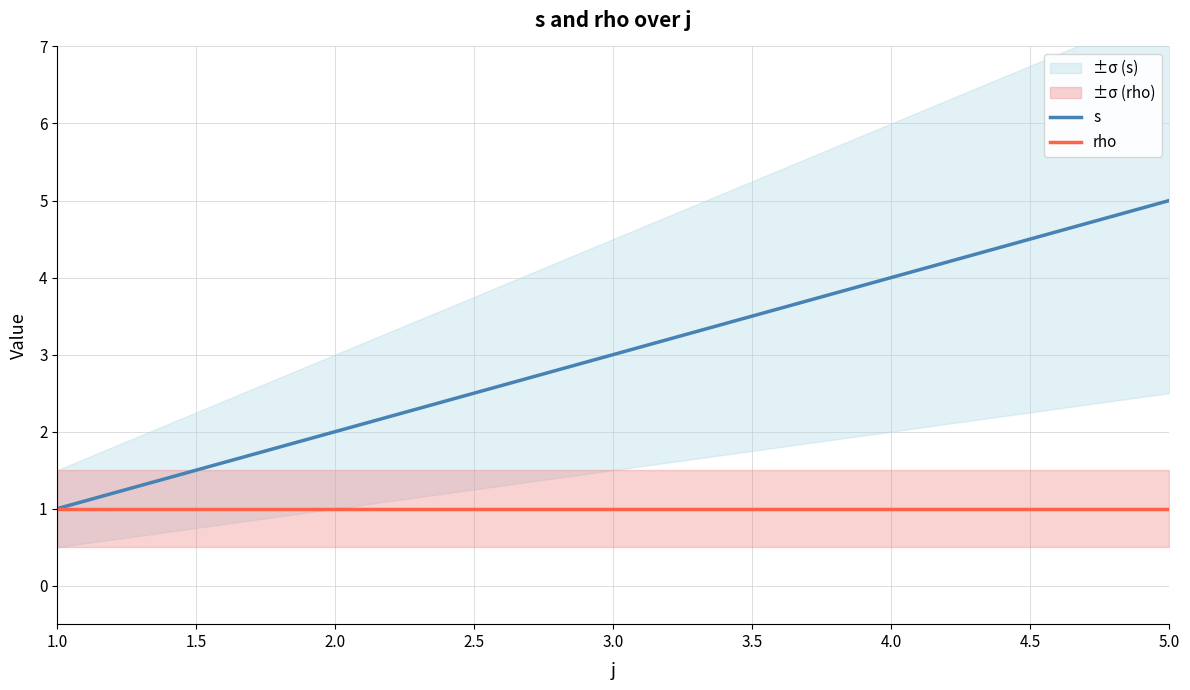

Is the value of rho at 5.0 greater than the value of s at 2.0?

No